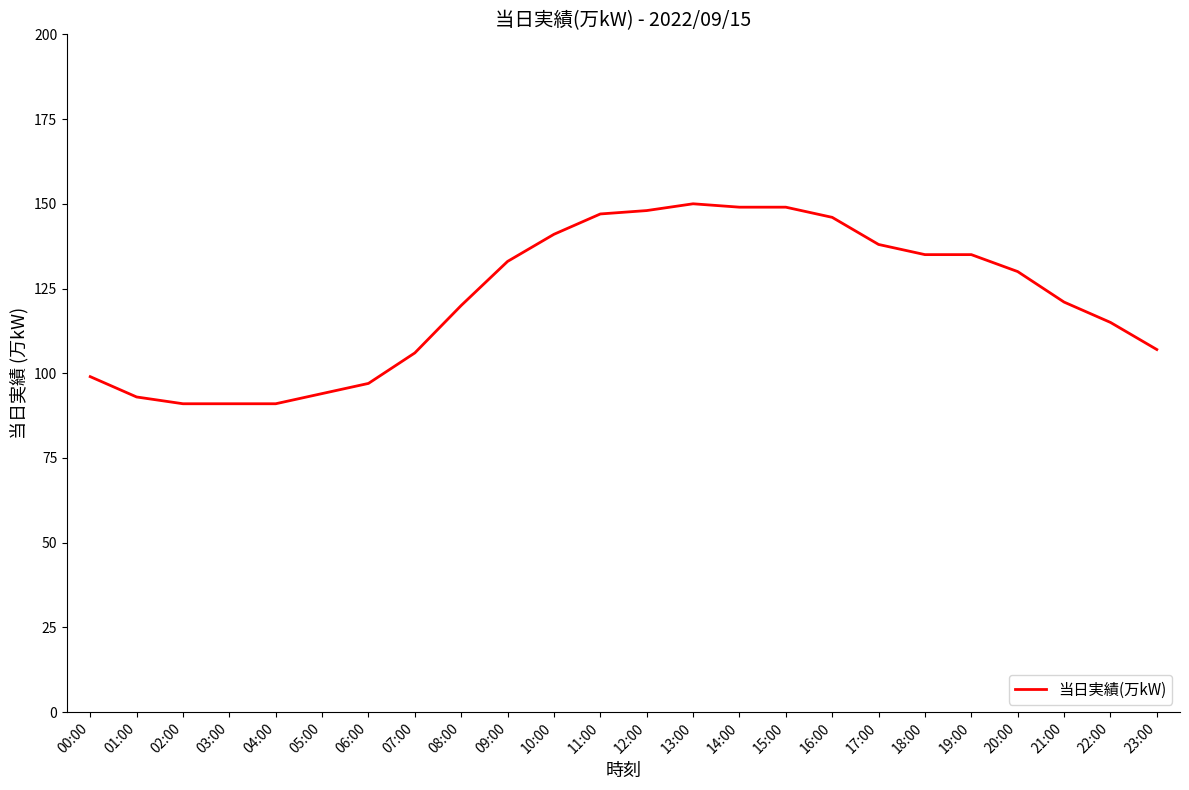

What is the maximum value shown in the chart?

150